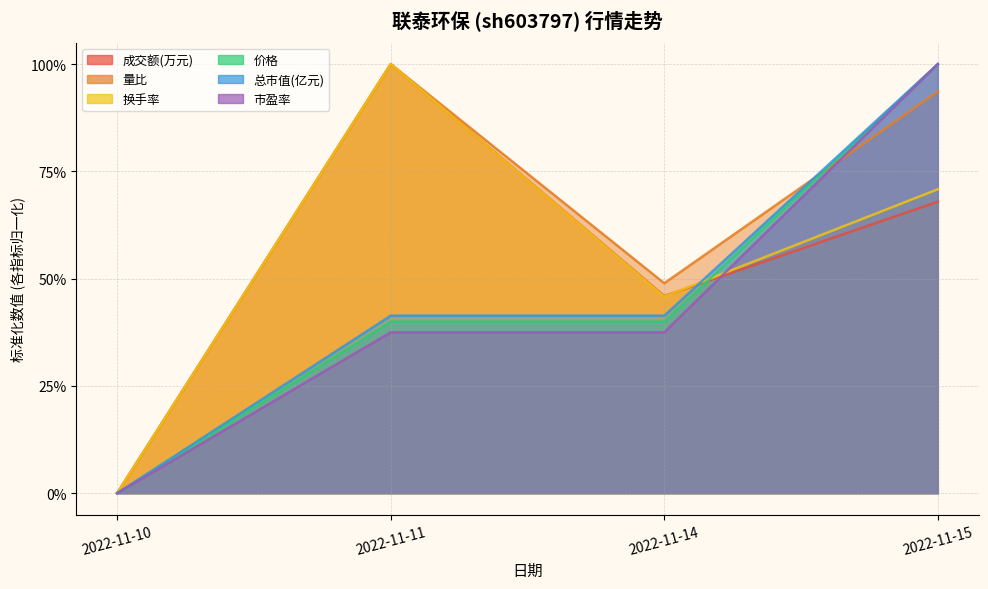

Which has a higher value, 2022-11-11 or 2022-11-15?

2022-11-11